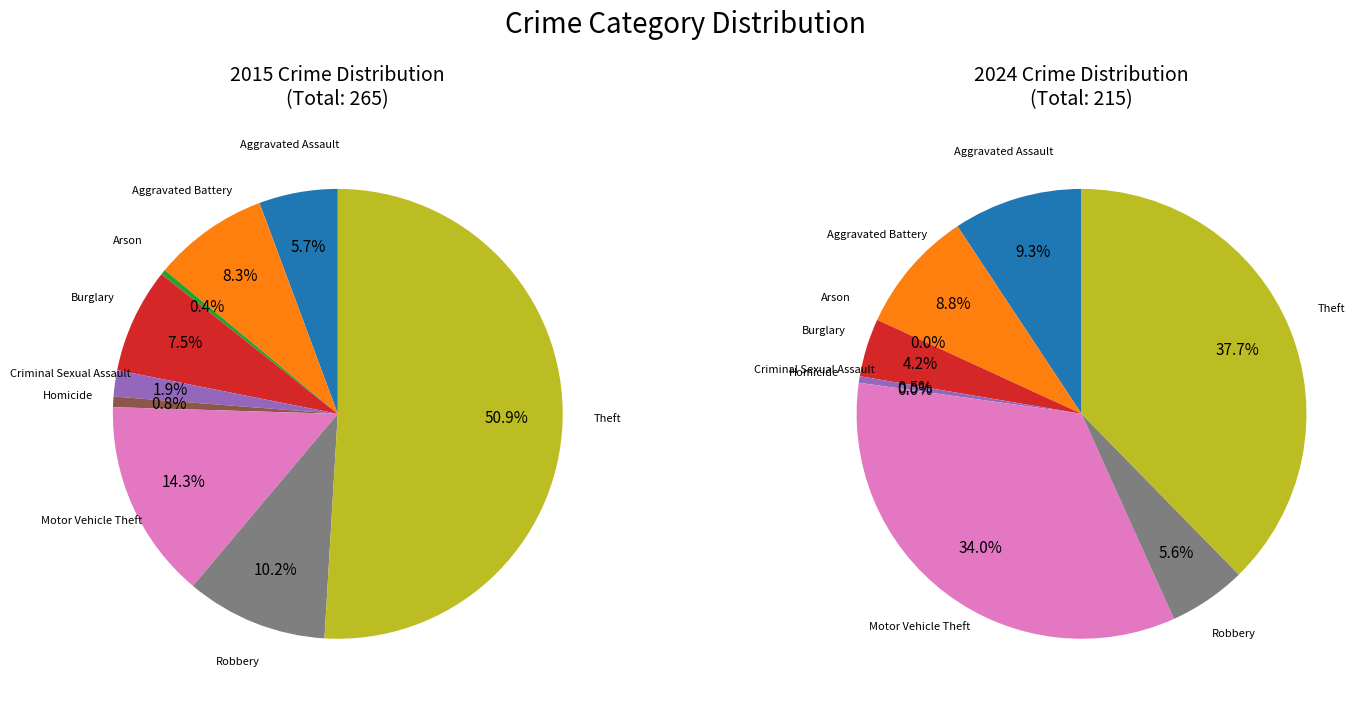

The 2 slice represents 1% of the pie. True or false?

False